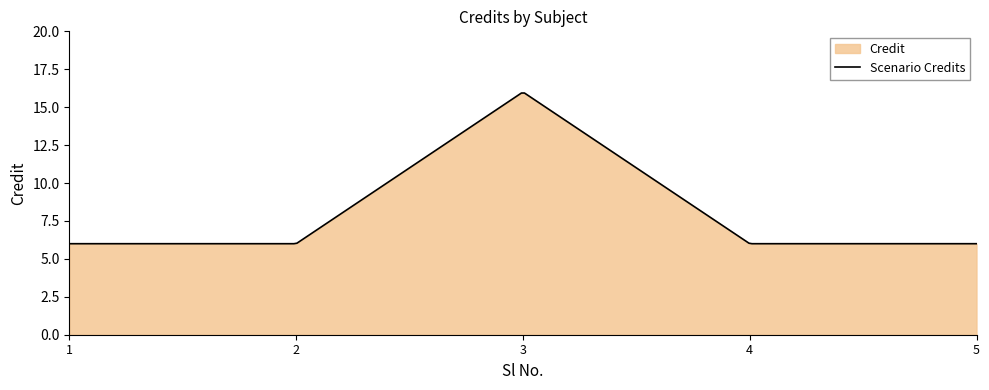

How many data points are above 6?

1